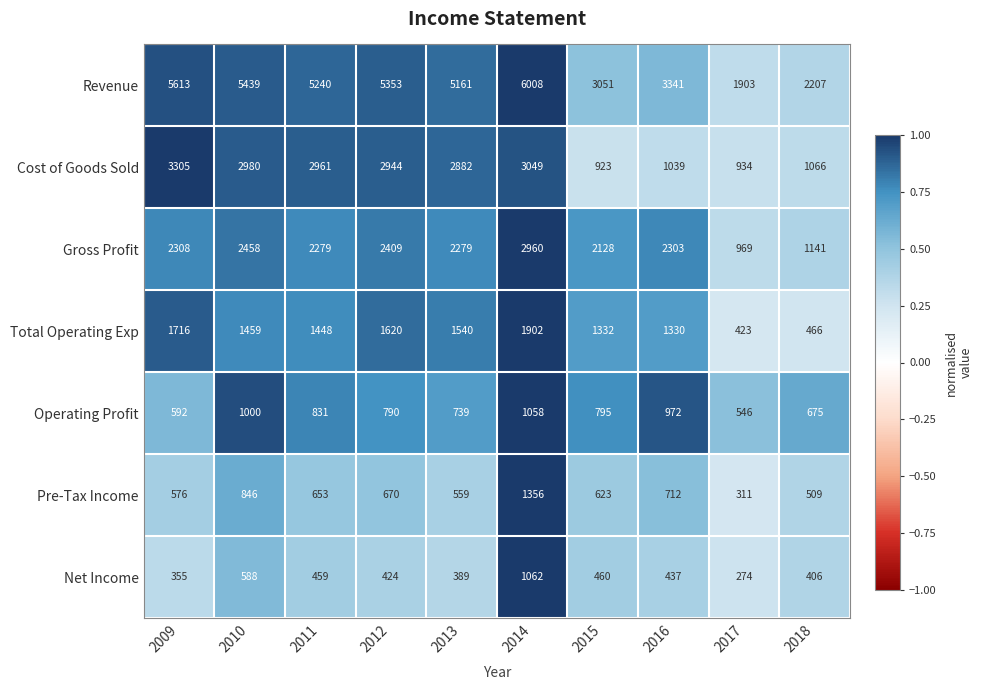

Is the value of Gross Profit at 2016 greater than the value of Total Operating Exp at 2013?

Yes